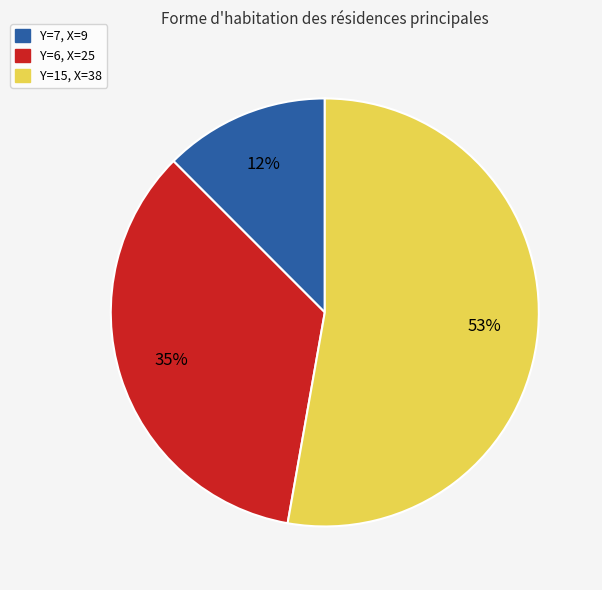

Between Y=7, X=9 and Y=15, X=38, which is larger?

Y=15, X=38